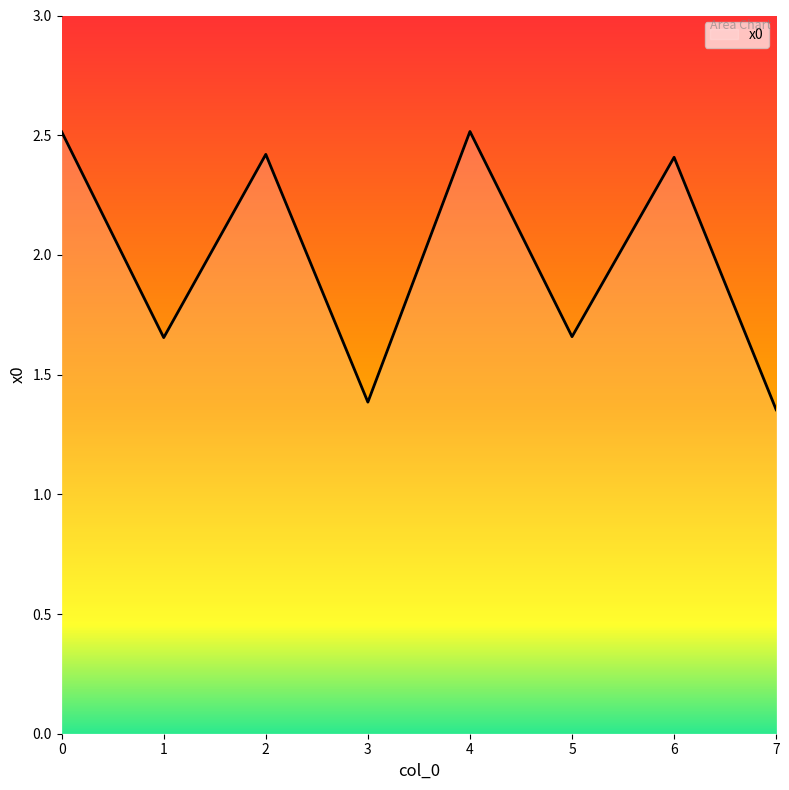

The chart shows a value of 2.4 at 2. True or false?

True